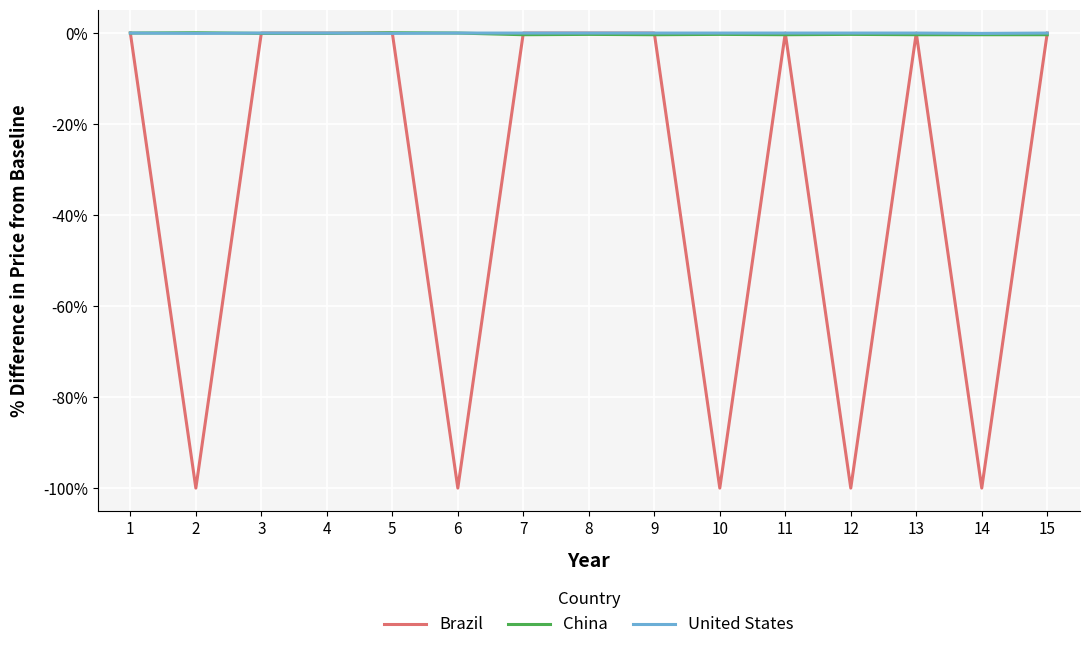

Is the value of China at 13 greater than the value of Brazil at 12?

Yes